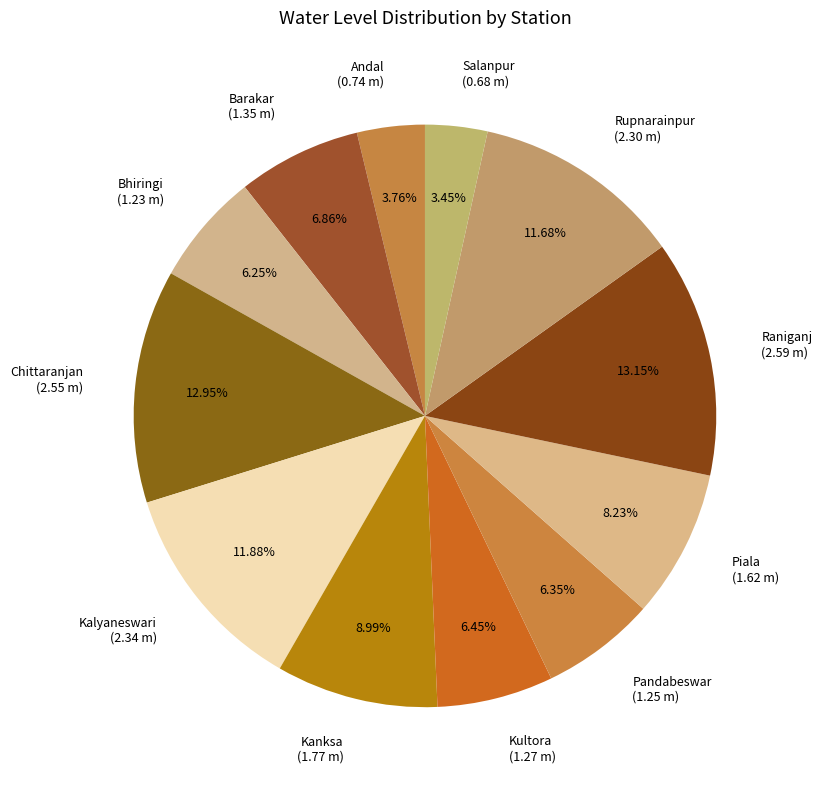

Does any single category account for the majority?

No